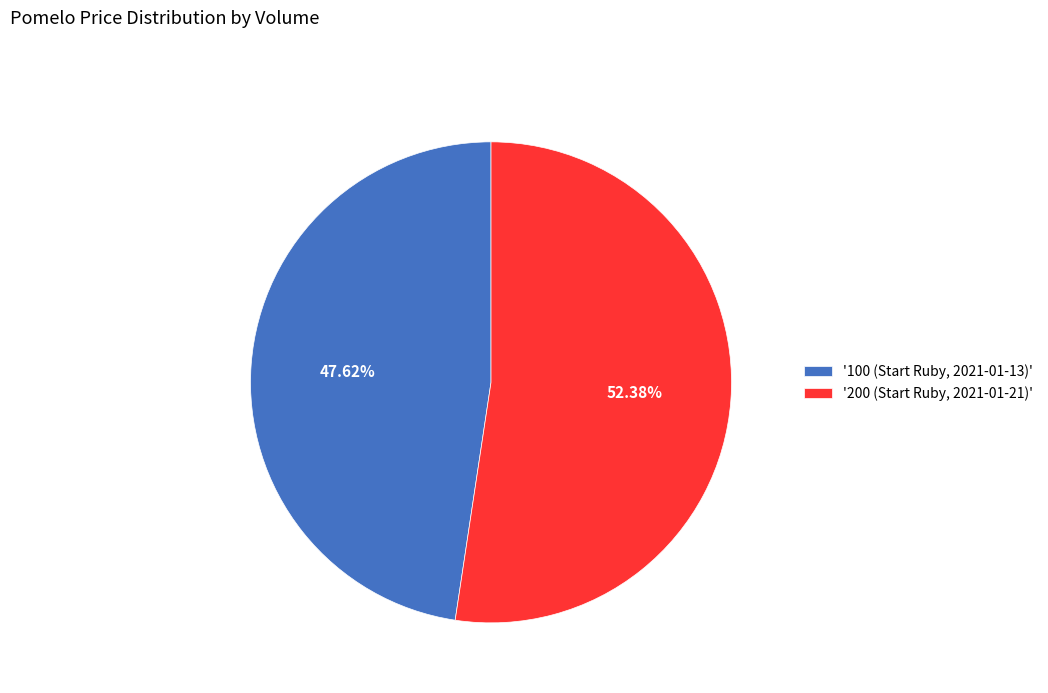

Is there any slice that represents more than half of the pie?

Yes